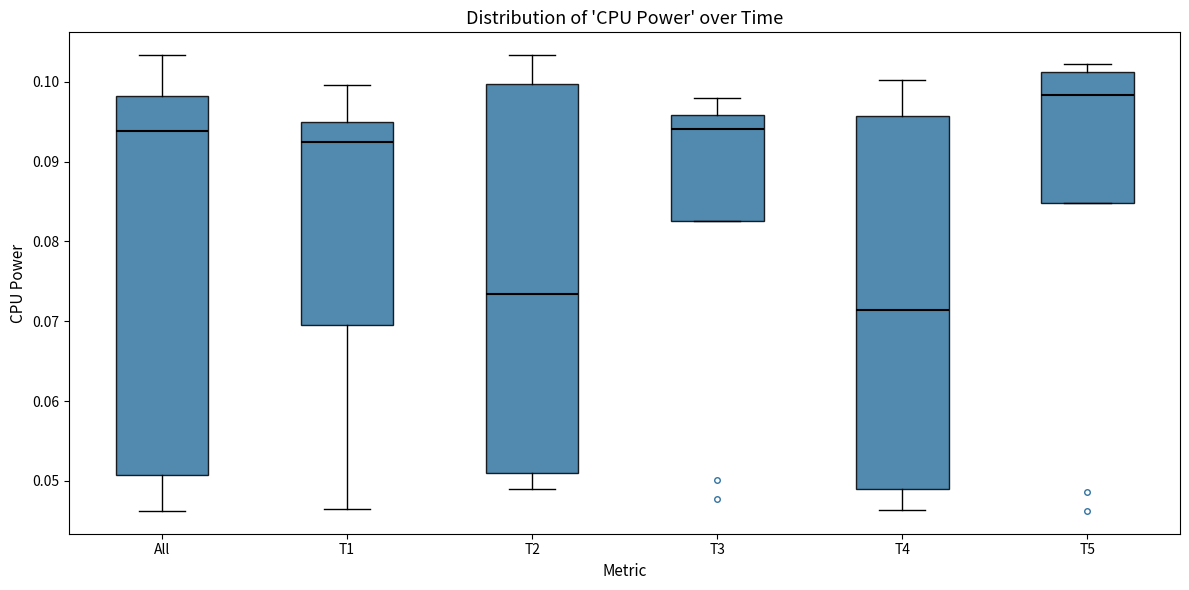

Where does the upper whisker of the box for T4 end on the y-axis? The values are not printed on the chart, so give them approximately, as read against the axis.

0.100